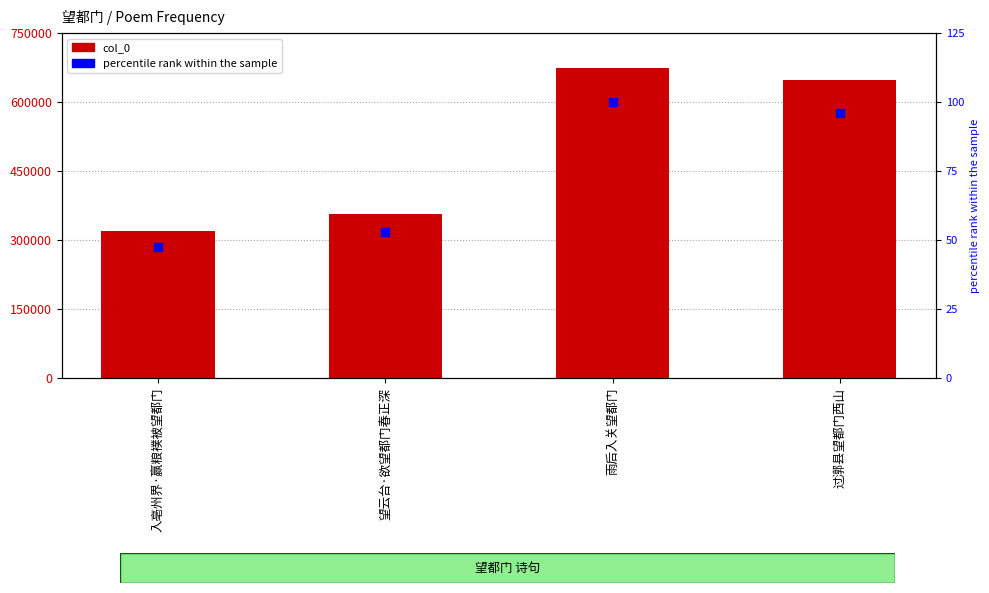

Is the value of col_0 at 望云台·欲望都门春正深 greater than the value of percentile rank within the sample at 望云台·欲望都门春正深?

Yes